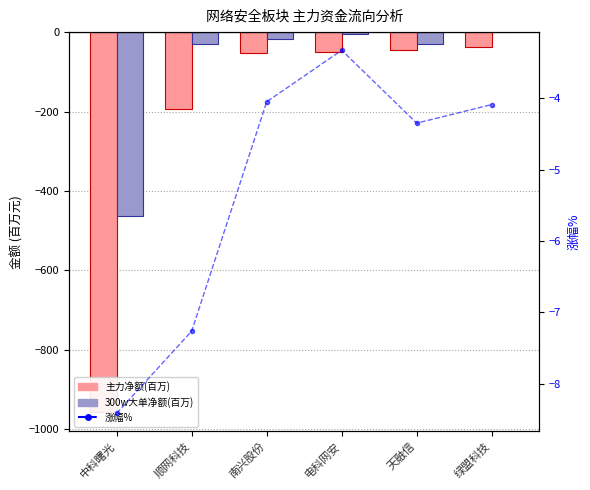

At 电科网安, list the series in order from largest to smallest.

涨幅%, 300w大单净额(百万), 主力净额(百万)